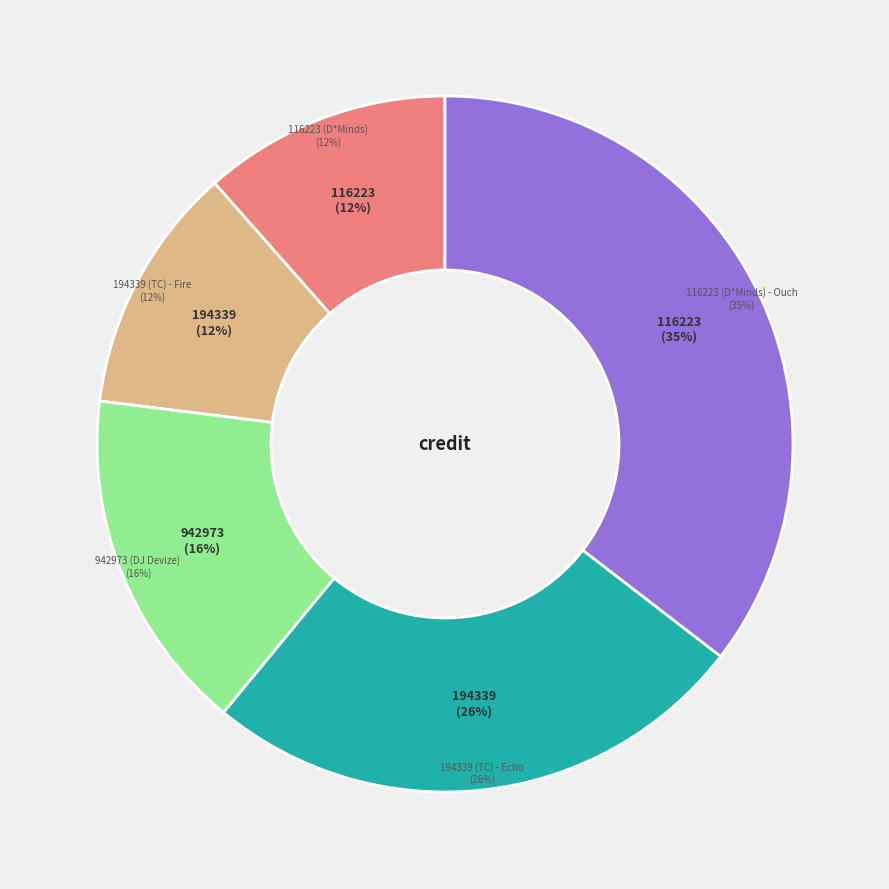

Does 194339 (TC) - Echo account for over 50% of the chart?

No